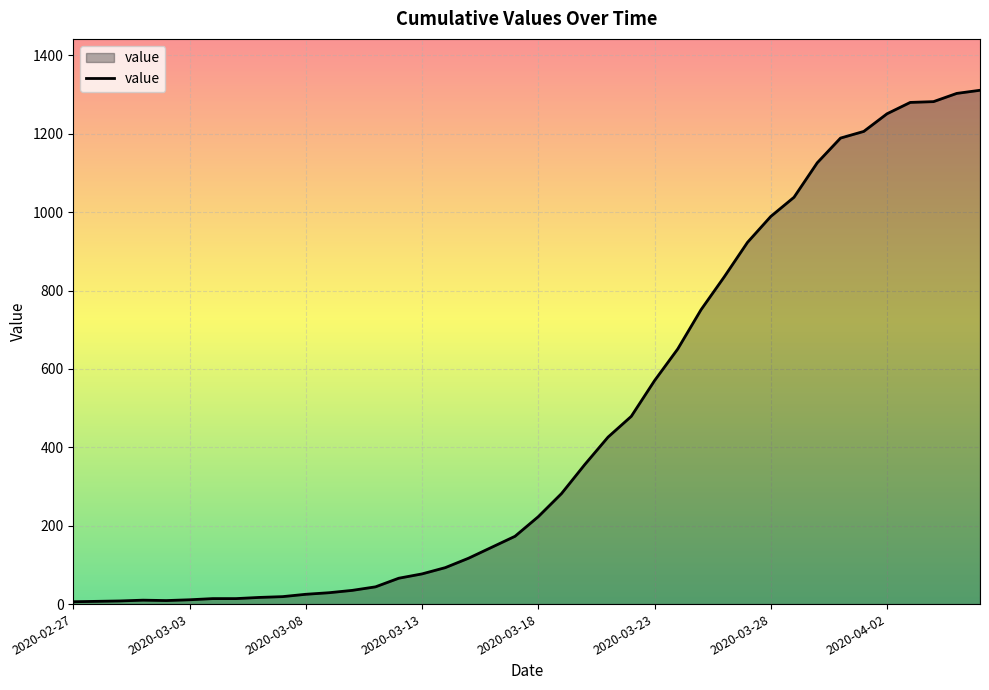

What is the difference between the maximum and minimum values?

1305